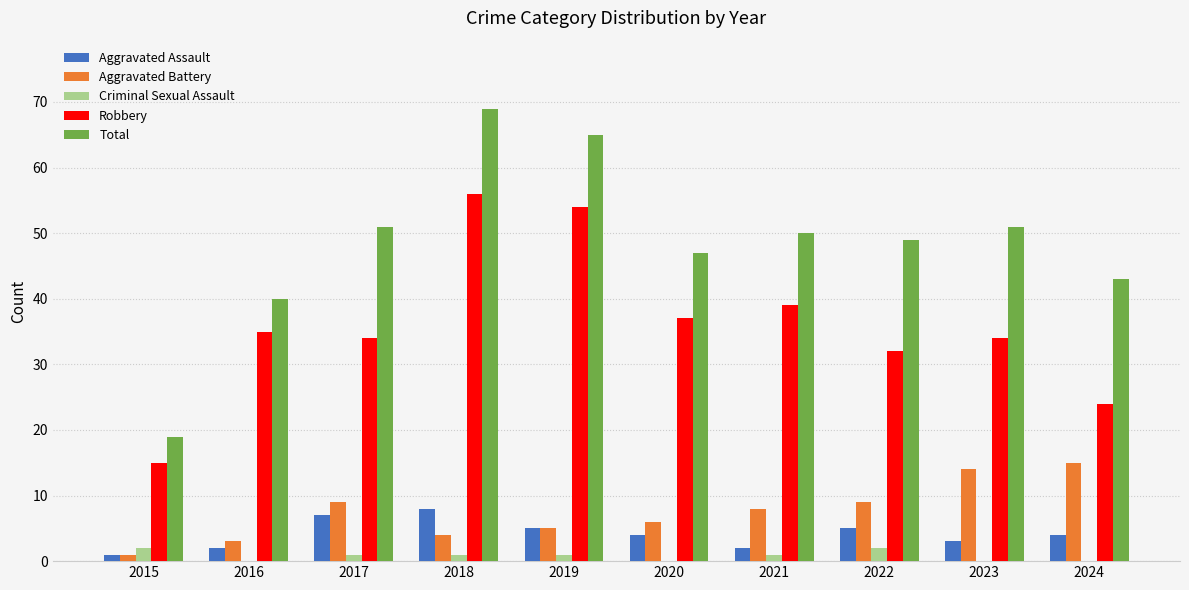

Is the value of Total at 2017 greater than the value of Aggravated Assault at 2021?

Yes